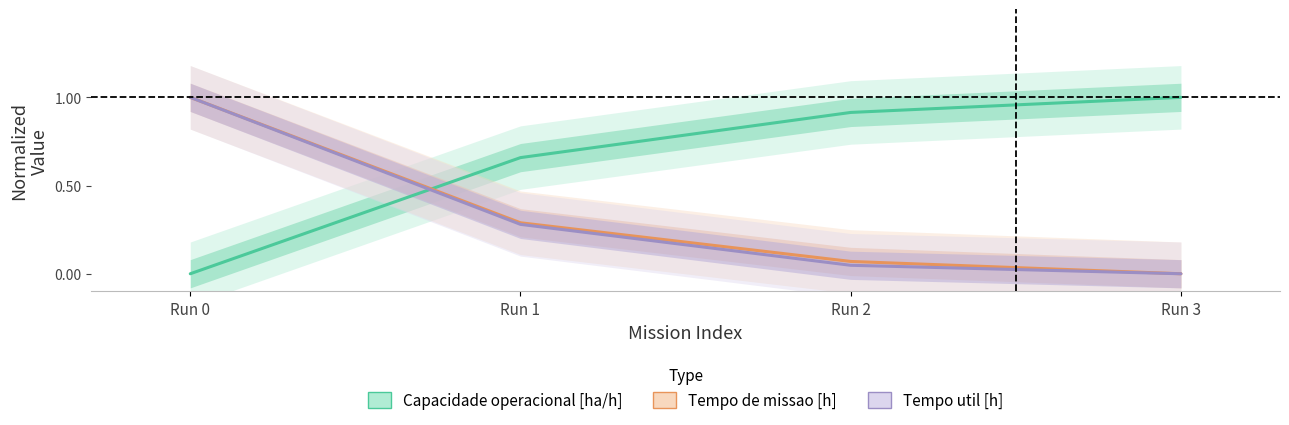

Between Run 3 and Run 0, which is larger?

Run 3